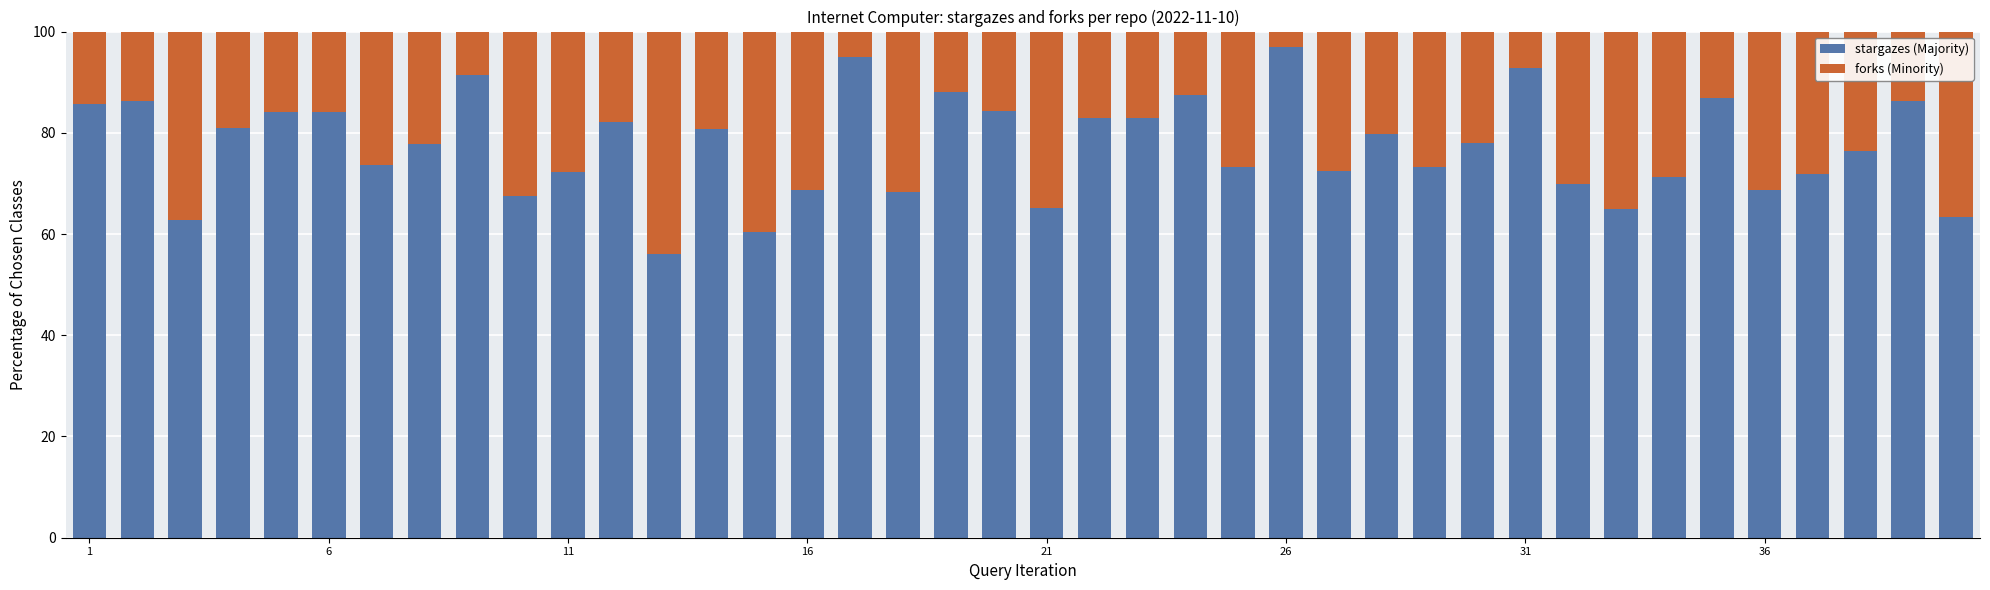

How many data points in stargazes (Majority) are above 77?

21